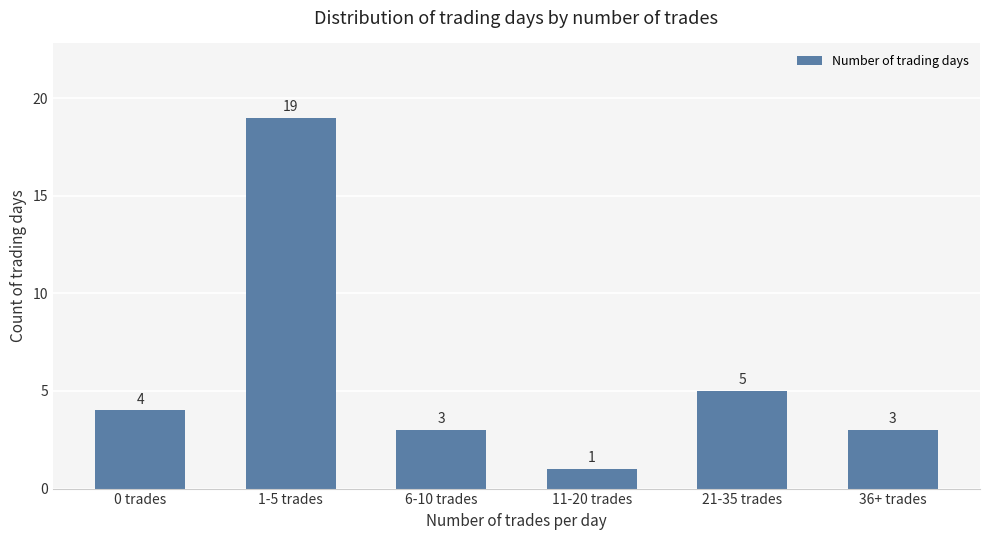

How many bars are there in total?

6